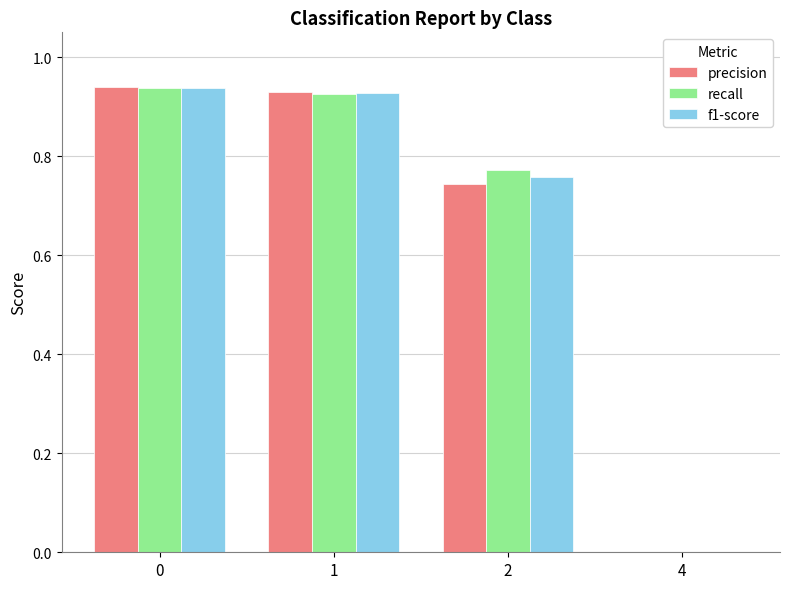

How many groups of bars are there?

4